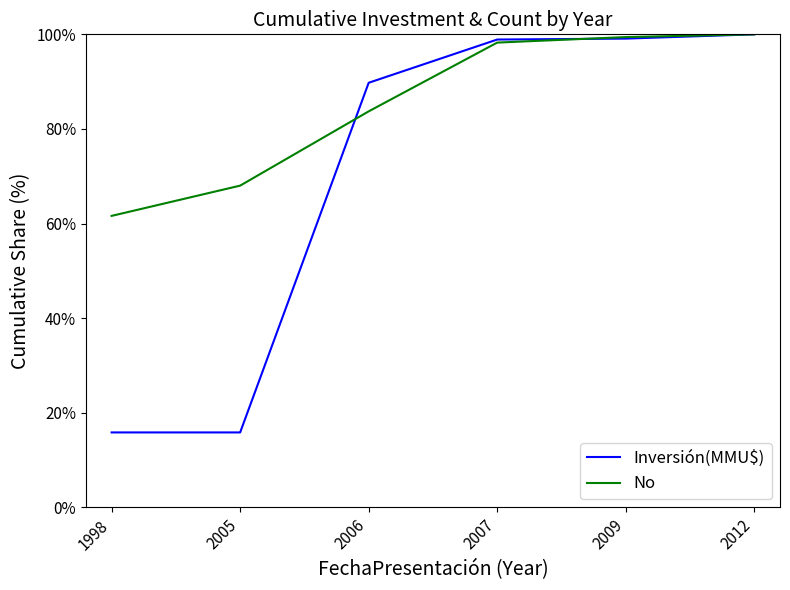

What is the spread (max minus min) of values at 2007?

0.6